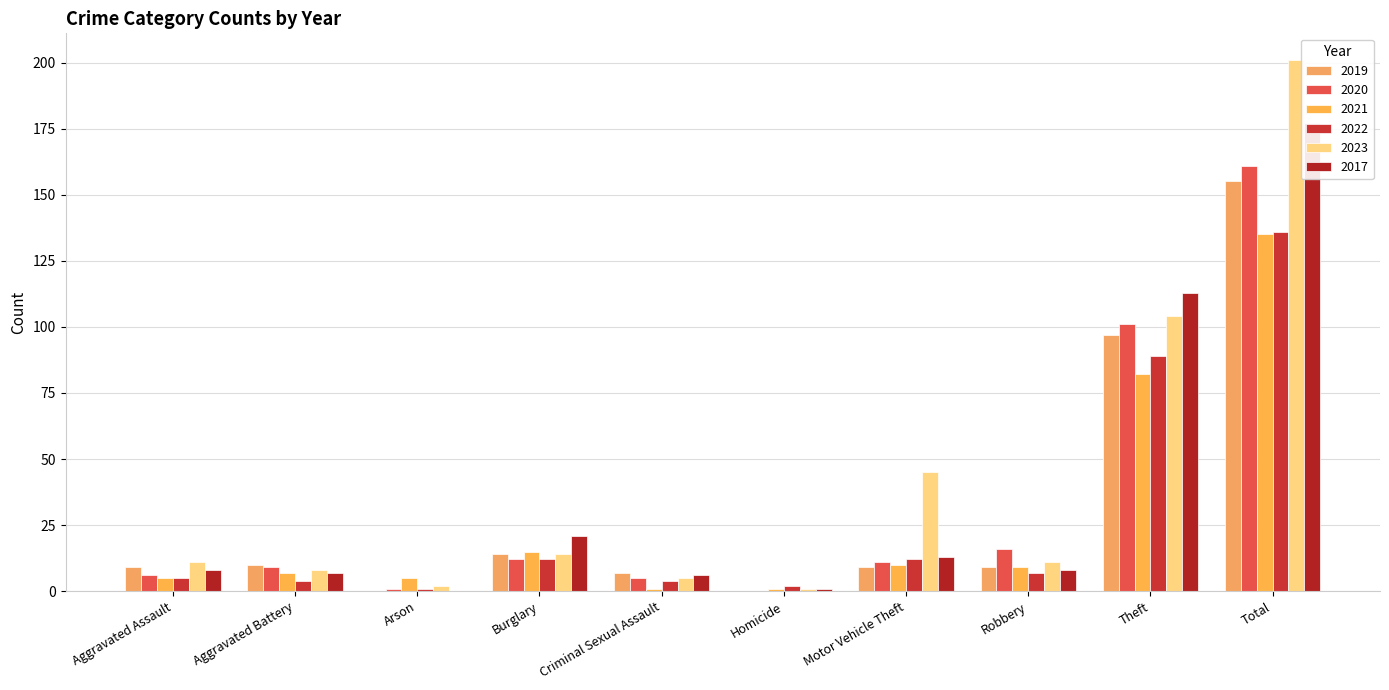

What is the difference between the highest and lowest values at Theft?

31